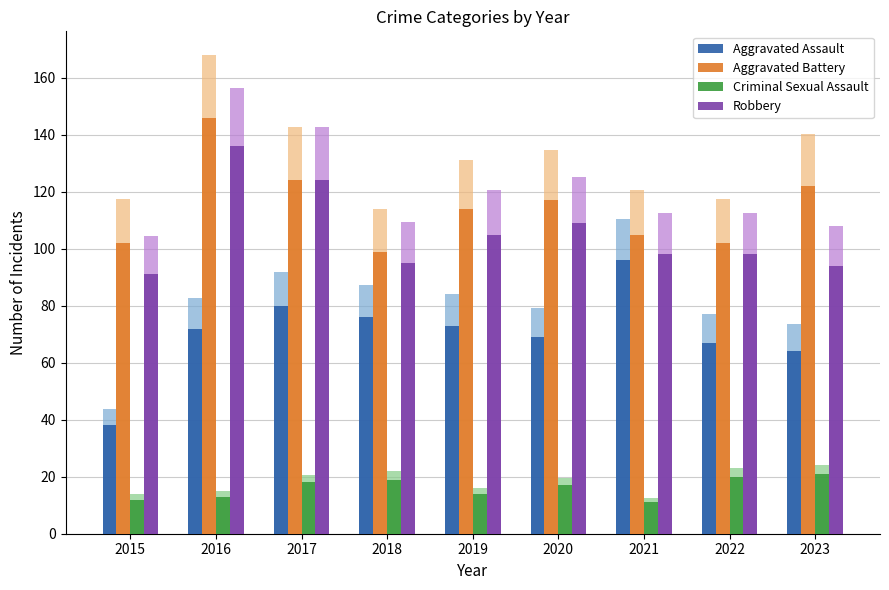

Which label corresponds to the smallest value in the chart?

2021